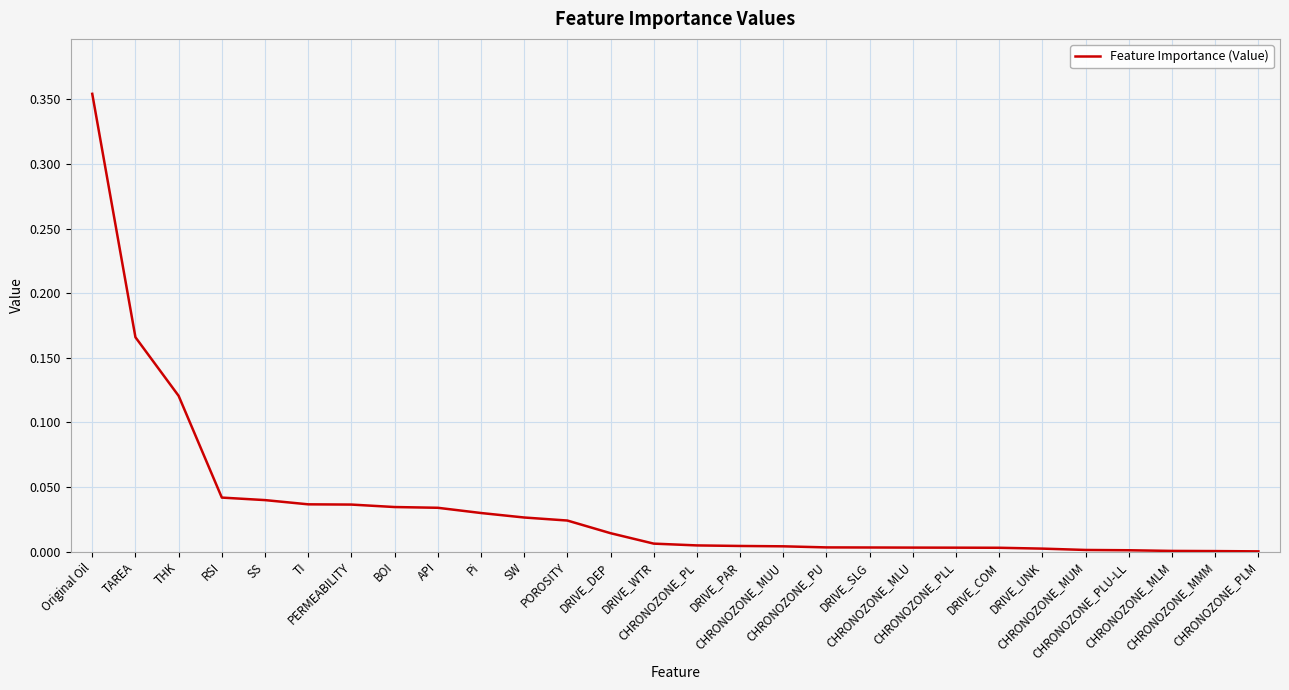

What is the difference between the maximum and minimum values?

0.4